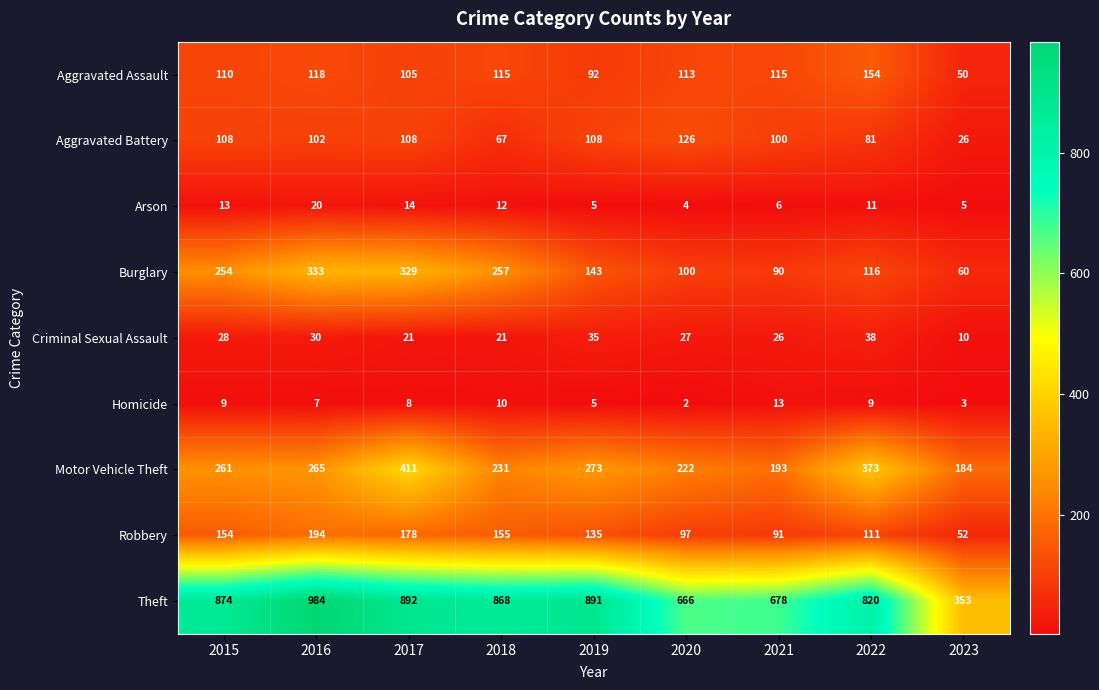

True or false: Aggravated Battery has a value of 108 at 2015.

True